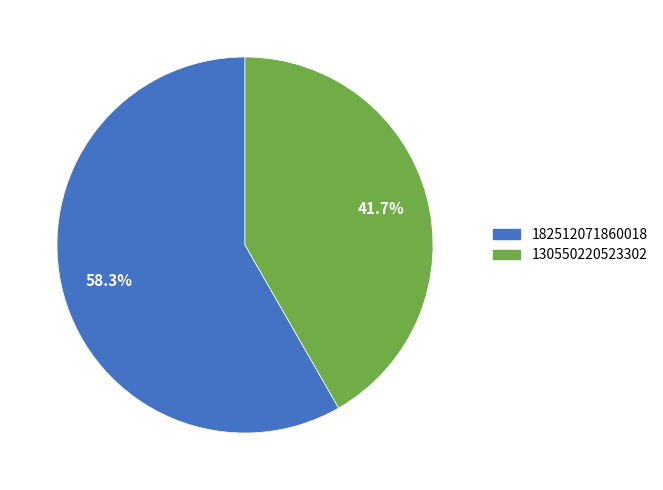

Is there a majority slice in this chart?

Yes